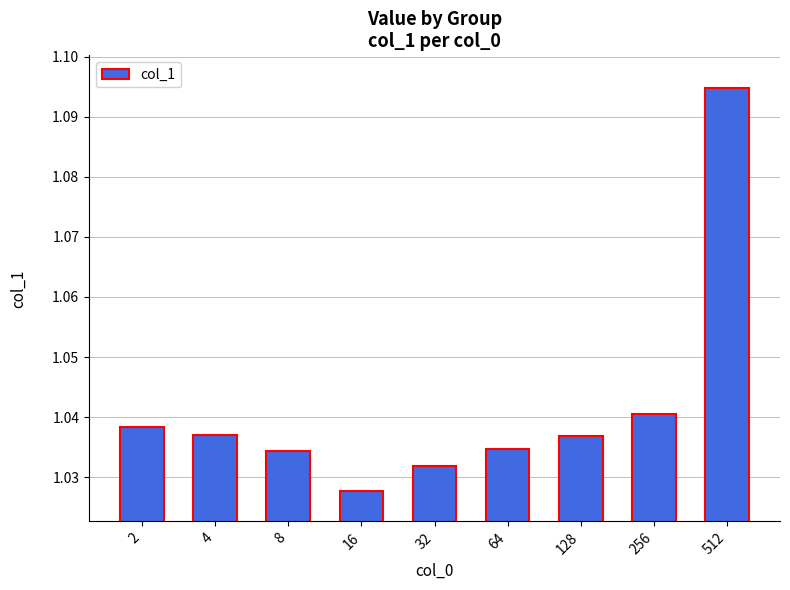

Does the chart contain stacked bars?

No